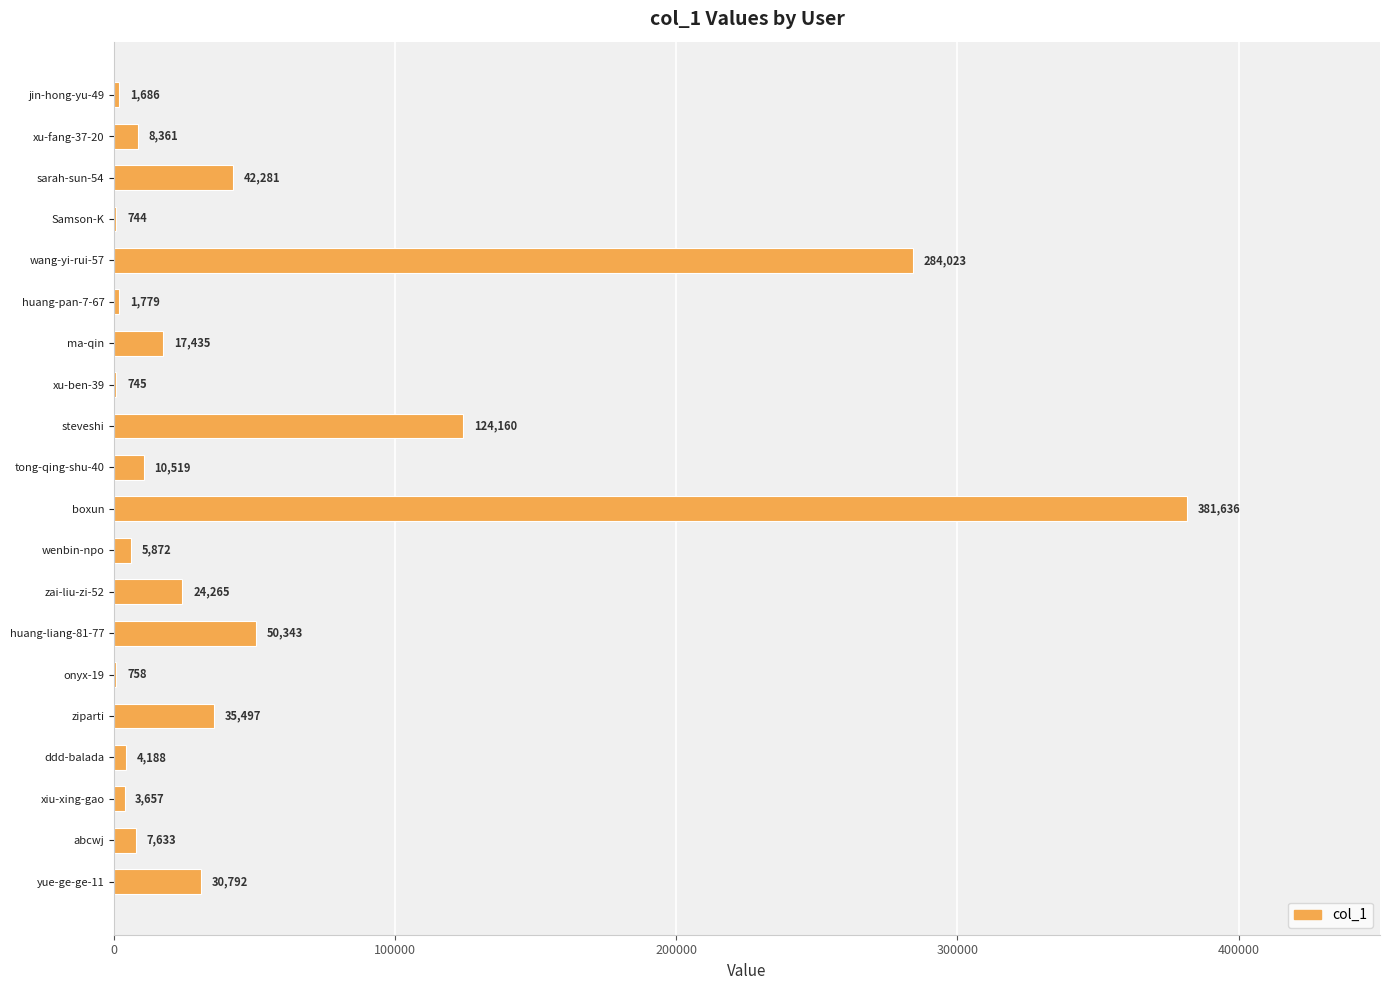

Where is the data nearest to the value 191190?

steveshi